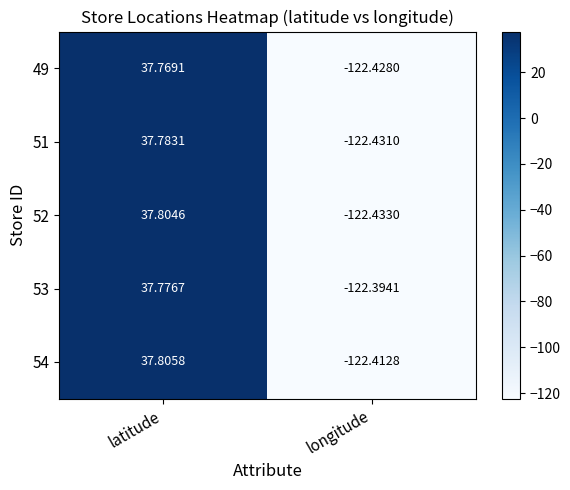

At which category is the sum across all series the highest?

latitude